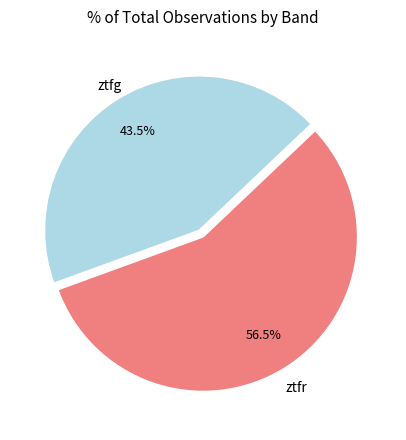

Is there any slice that represents more than half of the pie?

Yes